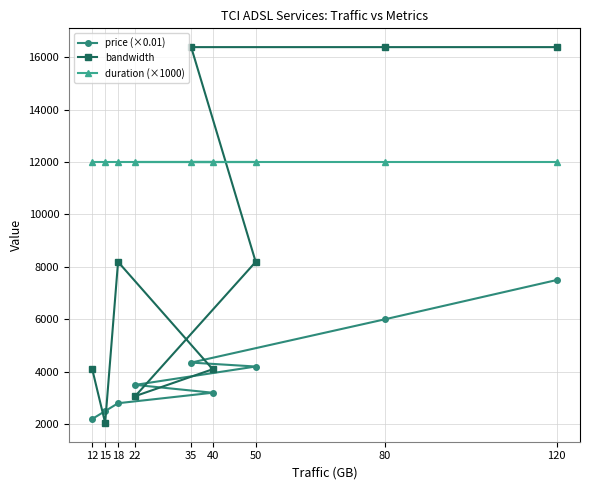

True or false: duration (×1000) and price (×0.01) intersect in this chart.

False